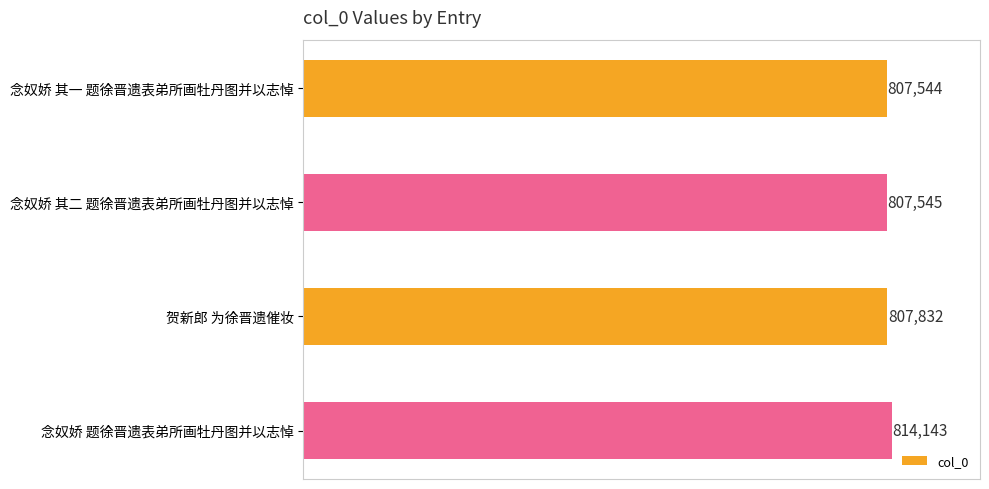

The chart shows a value of 1257060 at 贺新郎 为徐晋遗催妆. True or false?

False